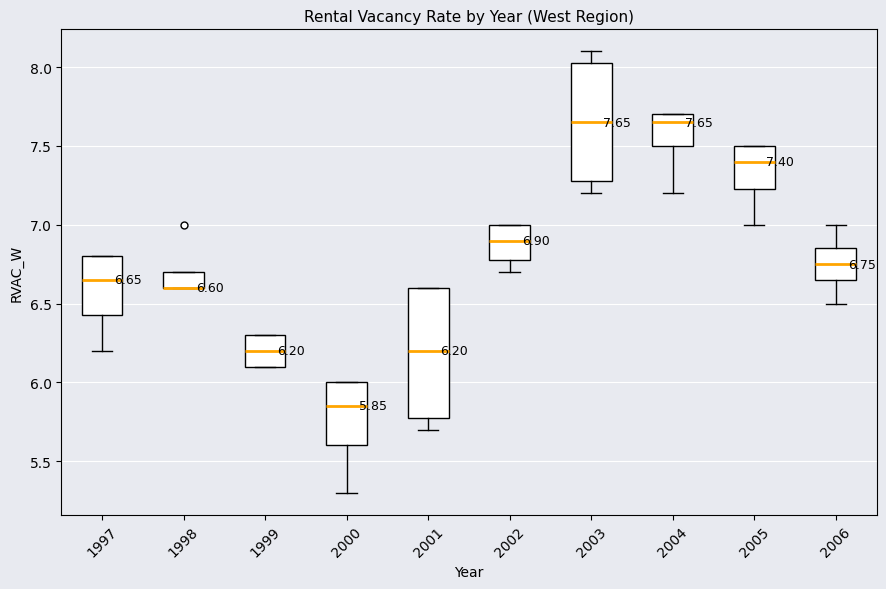

Which box is the tallest, from its lower edge to its upper edge?

2001